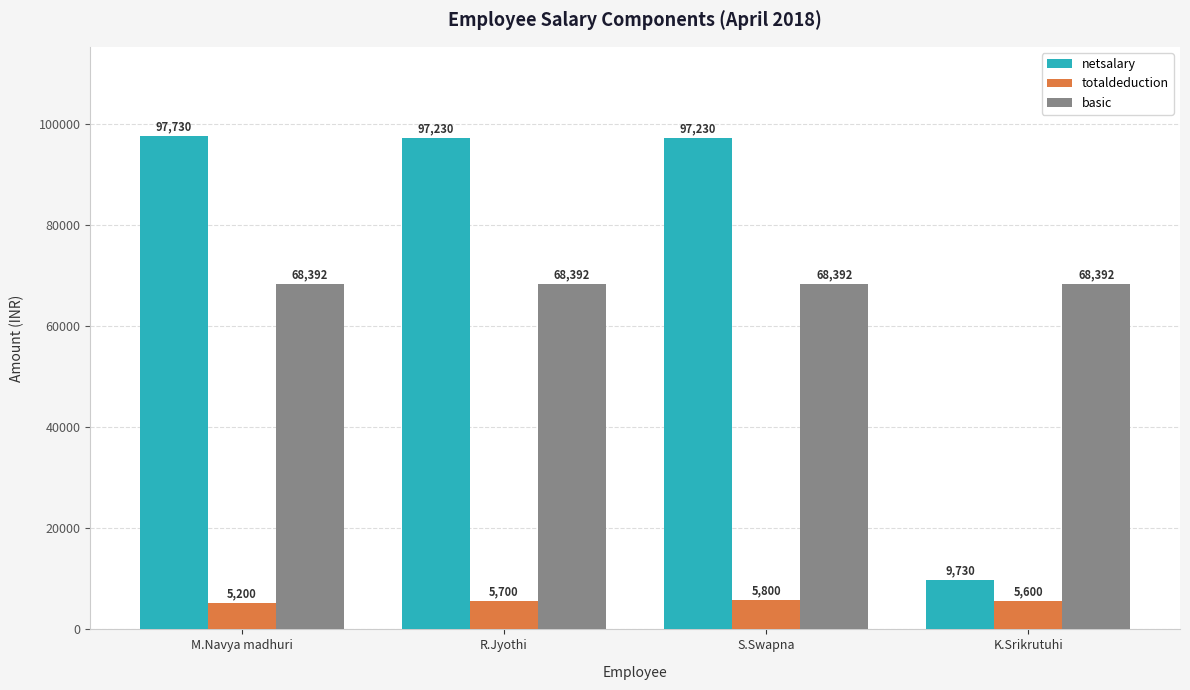

Reading left to right, what are all the values shown in this chart?

netsalary: M.Navya madhuri=97730	R.Jyothi=97230	S.Swapna=97230	K.Srikrutuhi=9730
totaldeduction: M.Navya madhuri=5200	R.Jyothi=5700	S.Swapna=5800	K.Srikrutuhi=5600
basic: M.Navya madhuri=68392	R.Jyothi=68392	S.Swapna=68392	K.Srikrutuhi=68392